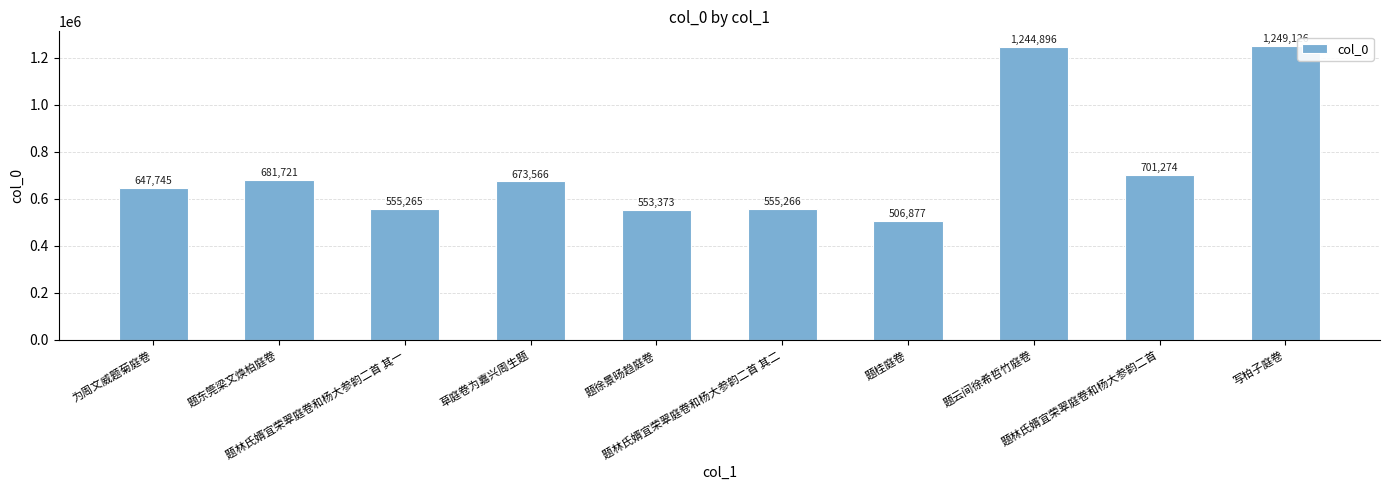

Reading left to right, what are all the values shown in this chart?

647745	681721	555265	673566	553373	555266	506877	1244896	701274	1249126